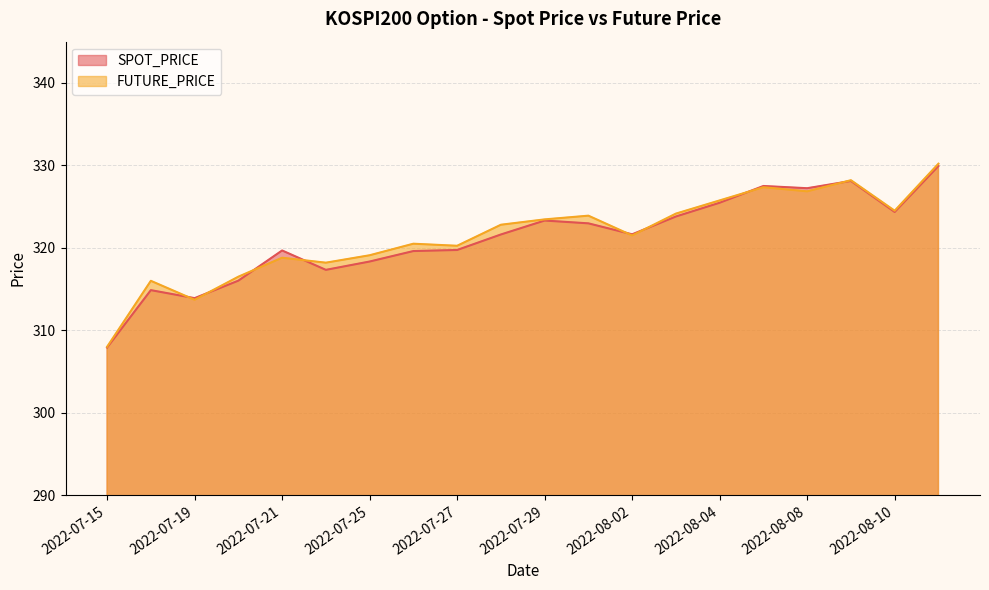

The SPOT_PRICE series shows 321.6 at 2022-07-28. True or false?

True